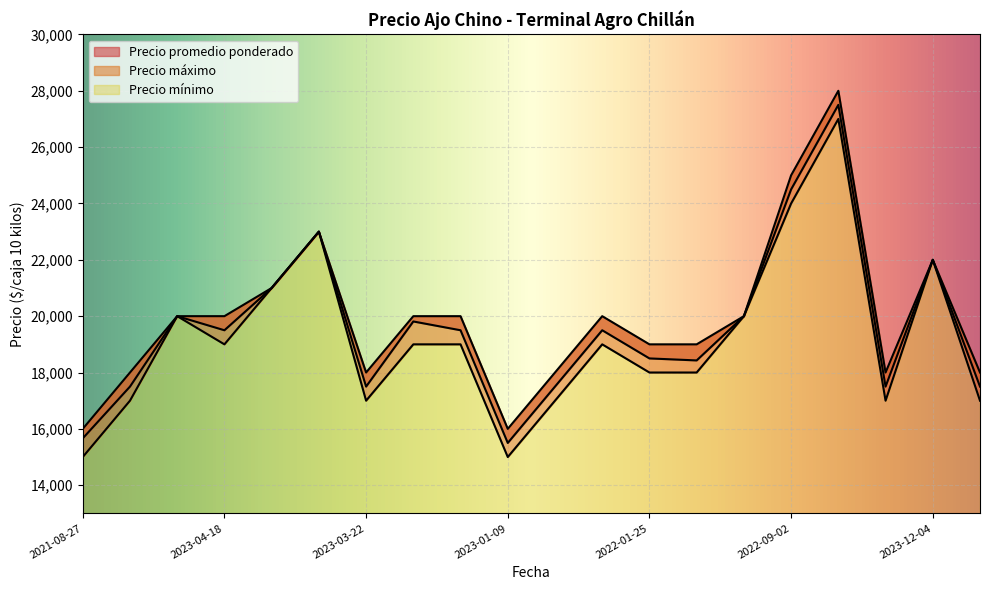

How many values in the Precio promedio ponderado series are below 19500?

9